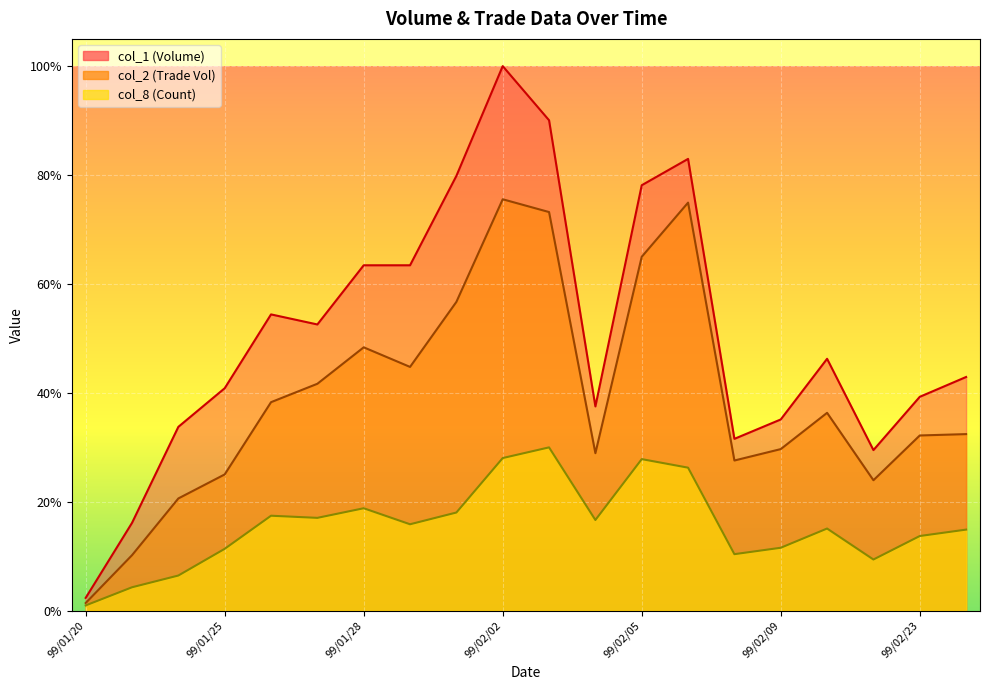

True or false: col_2 and col_8 intersect in this chart.

False